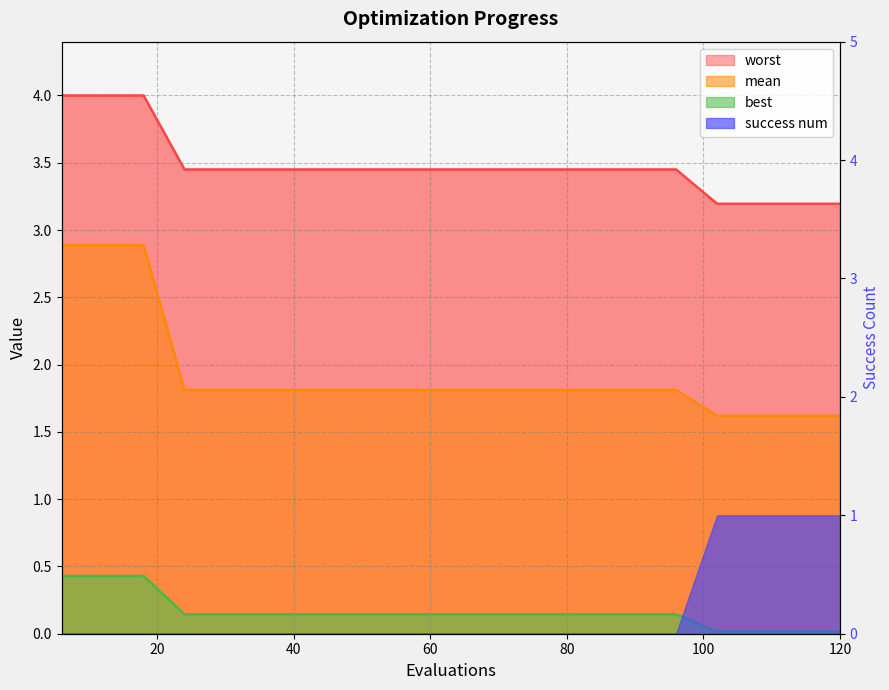

What is the sum of the best values at 72 and 42?

0.3